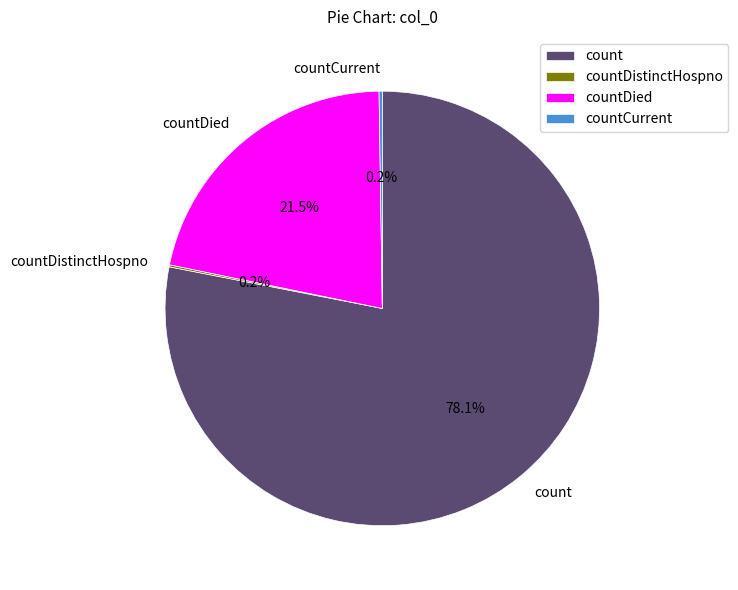

How much of the chart is everything except count?

21.9%